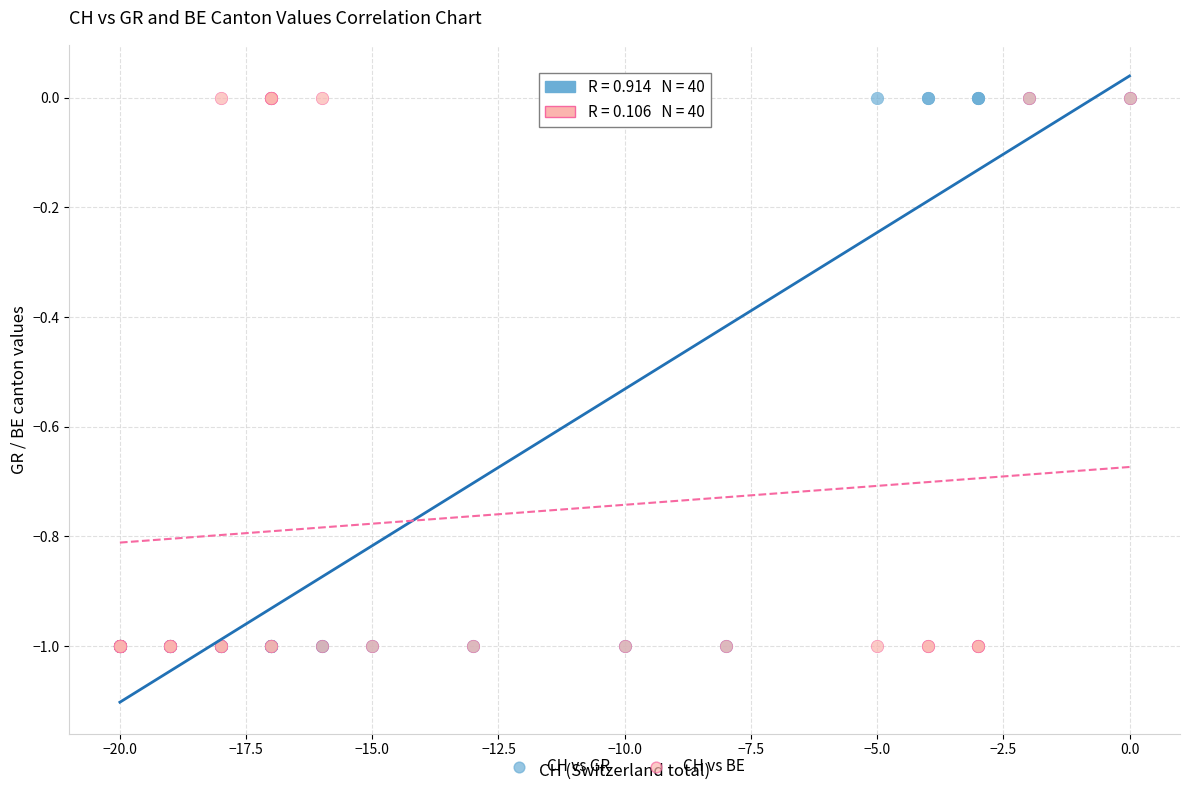

What are all the series names shown in the legend?

CH vs GR, CH vs BE